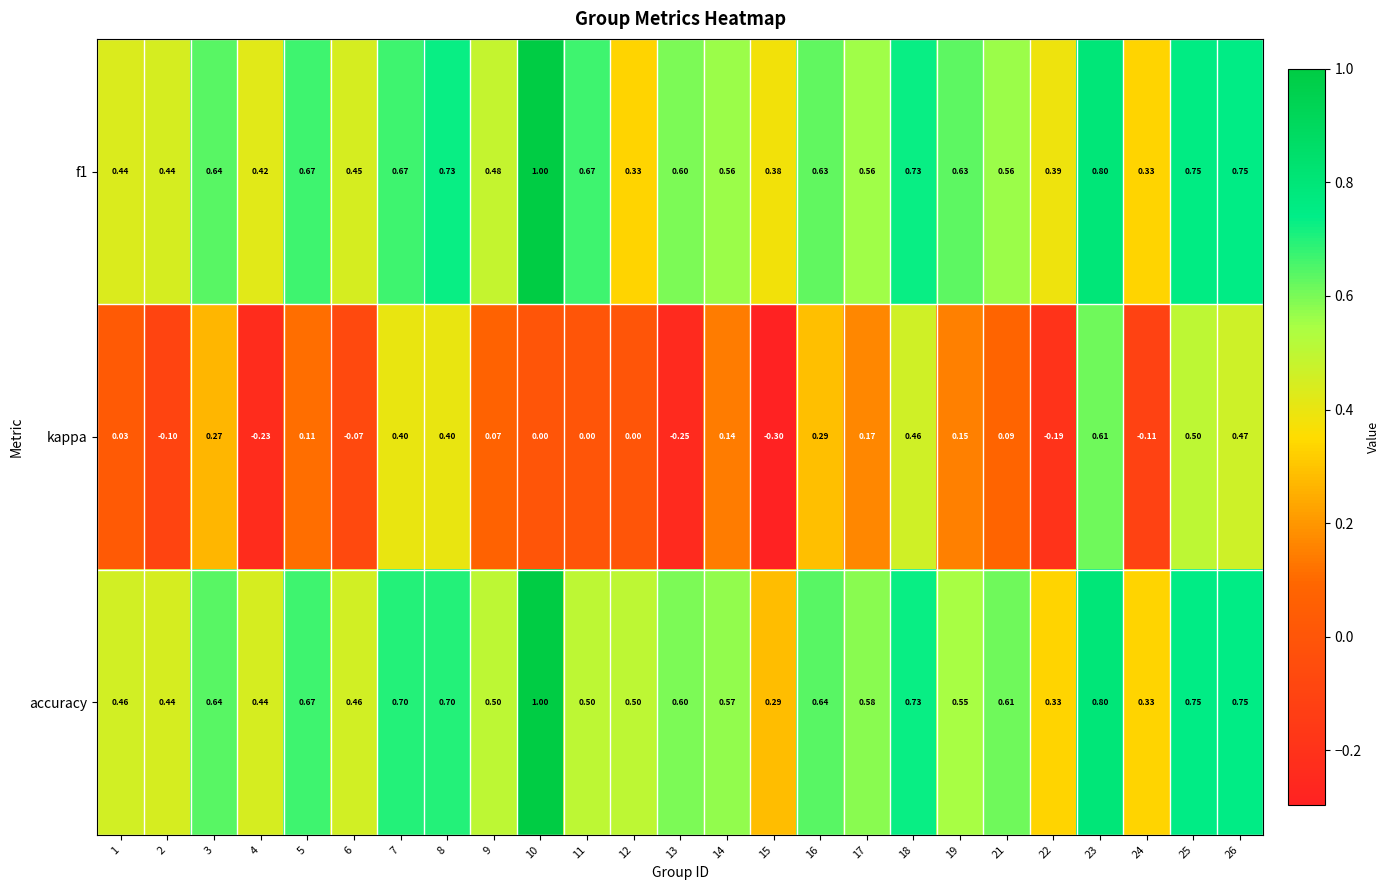

Which series has the largest range (max minus min)?

kappa